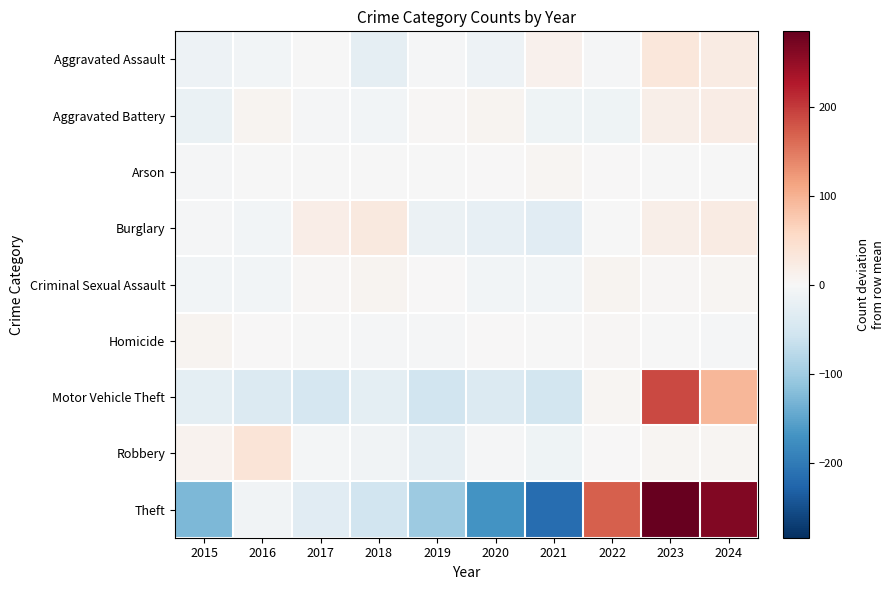

Reading left to right, transcribe all the data shown in this chart.

Aggravated Assault: 2015=-13.5	2016=-8.5	2017=-0.5	2018=-25.5	2019=-2.5	2020=-14.5	2021=11.5	2022=-2.5	2023=32.5	2024=23.5
Aggravated Battery: 2015=-20.0	2016=8.0	2017=-4.0	2018=-7.0	2019=3.0	2020=7.0	2021=-13.0	2022=-13.0	2023=17.0	2024=22.0
Arson: 2015=-2.5	2016=-1.5	2017=-1.5	2018=-0.5	2019=-0.5	2020=0.5	2021=5.5	2022=1.5	2023=-0.5	2024=-0.5
Burglary: 2015=-3.7	2016=-8.7	2017=19.3	2018=27.3	2019=-15.7	2020=-22.7	2021=-32.7	2022=-1.7	2023=16.3	2024=22.3
Criminal Sexual Assault: 2015=-6.7	2016=-8.7	2017=4.3	2018=8.3	2019=0.3	2020=-6.7	2021=-6.7	2022=7.3	2023=3.3	2024=5.3
Homicide: 2015=7.1	2016=2.1	2017=-0.9	2018=-2.9	2019=-3.9	2020=1.1	2021=-1.9	2022=4.1	2023=-0.9	2024=-3.9
Motor Vehicle Theft: 2015=-28.8	2016=-37.8	2017=-48.8	2018=-26.8	2019=-54.8	2020=-39.8	2021=-51.8	2022=5.2	2023=188.2	2024=95.2
Robbery: 2015=10.1	2016=36.1	2017=-4.9	2018=-10.9	2019=-25.9	2020=-3.9	2021=-11.9	2022=0.1	2023=5.1	2024=6.1
Theft: 2015=-127.5	2016=-10.5	2017=-32.5	2018=-55.5	2019=-103.5	2020=-170.5	2021=-216.5	2022=169.5	2023=284.5	2024=262.5